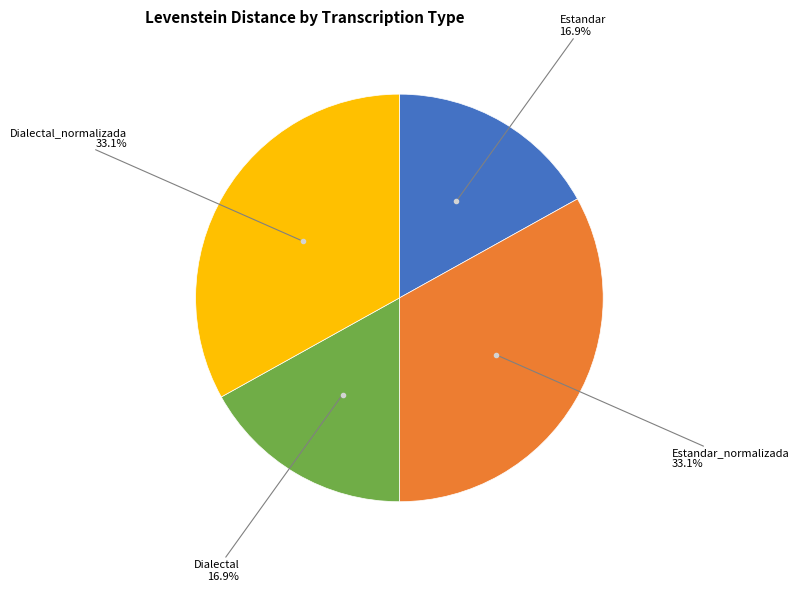

Does any single category account for the majority?

No